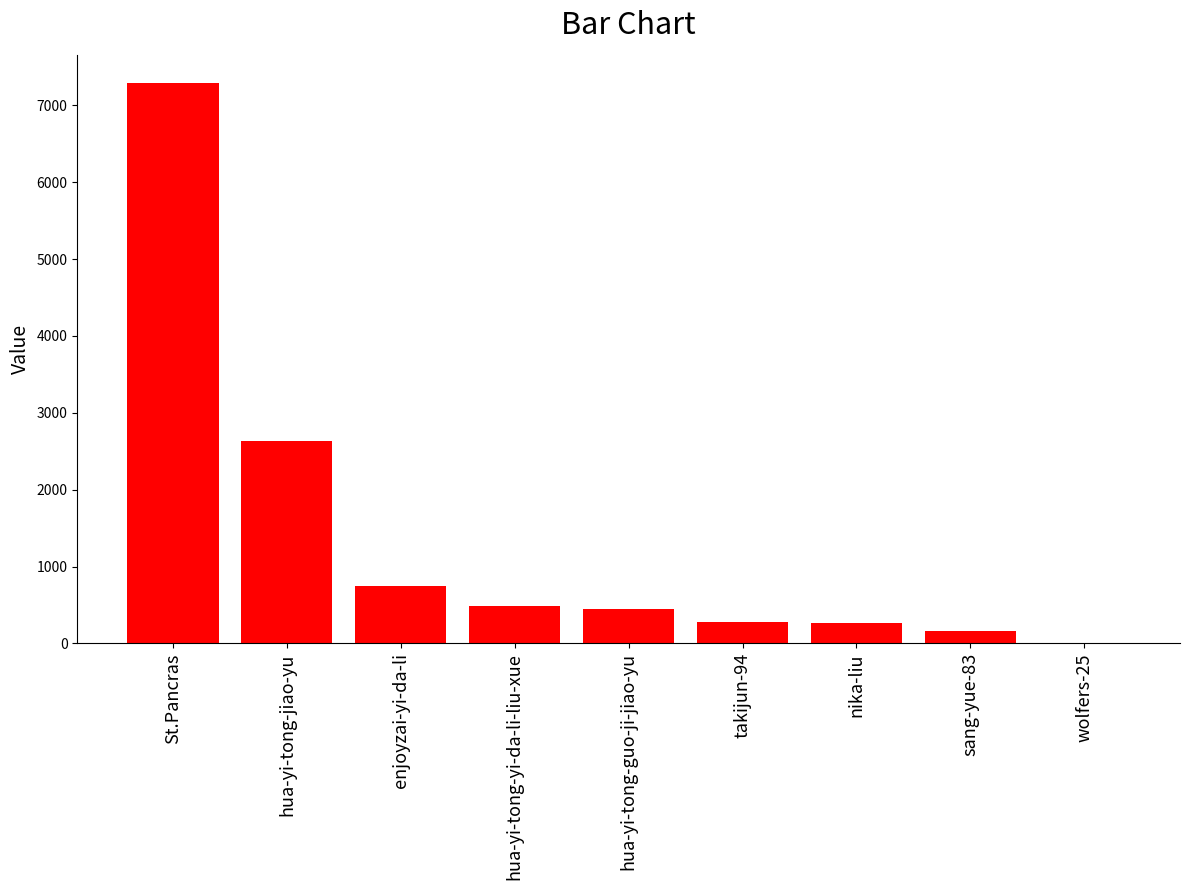

The value at hua-yi-tong-yi-da-li-liu-xue is 481. True or false?

True